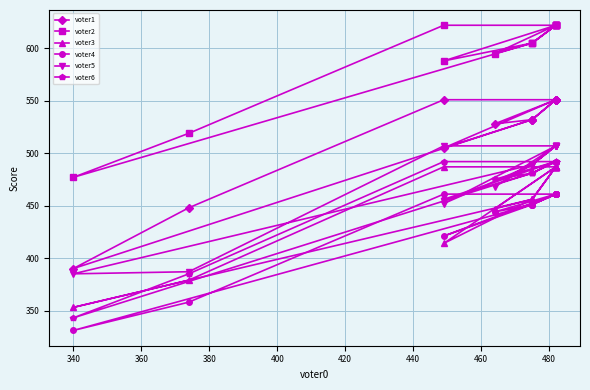

True or false: voter3 and voter5 cross at least once.

False